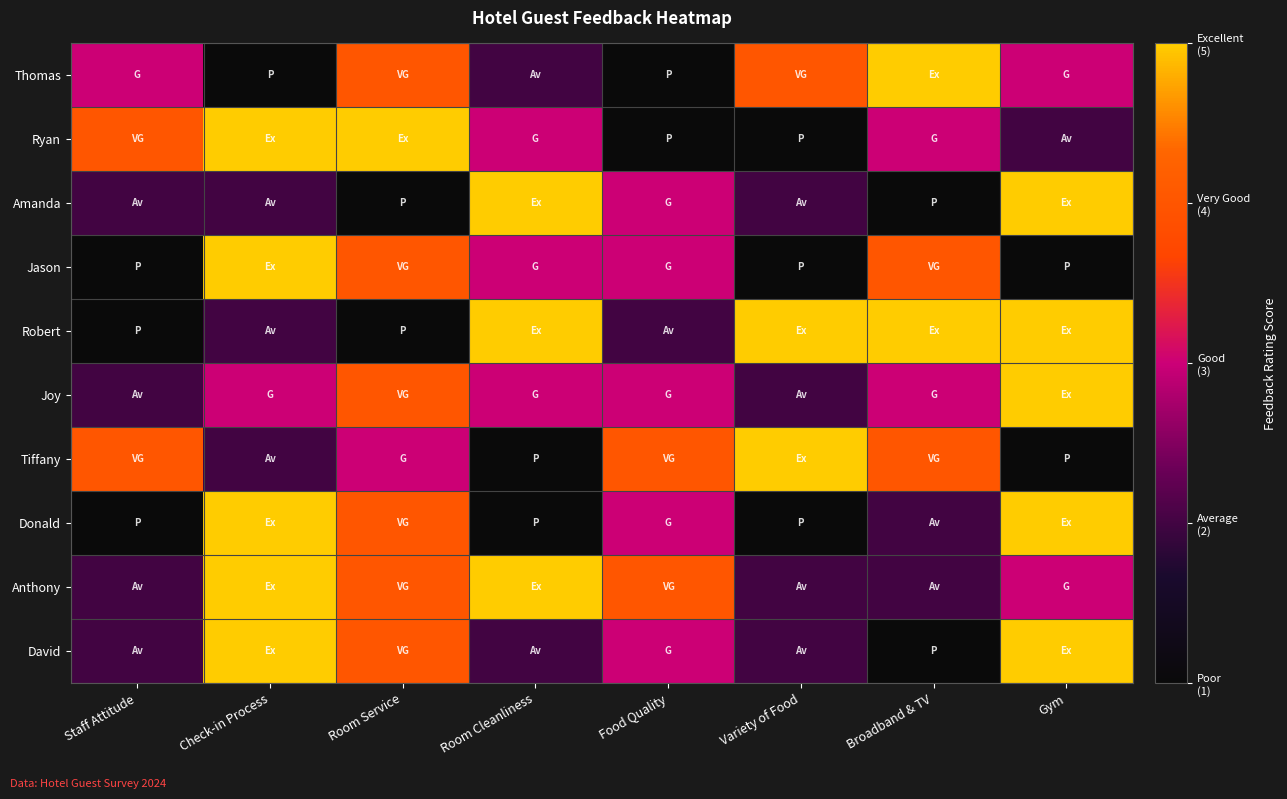

Reading left to right, extract all data points from this chart.

Thomas: Staff Attitude=3	Check-in Process=1	Room Service=4	Room Cleanliness=2	Food Quality=1	Variety of Food=4	Broadband & TV=5	Gym=3
Ryan: Staff Attitude=4	Check-in Process=5	Room Service=5	Room Cleanliness=3	Food Quality=1	Variety of Food=1	Broadband & TV=3	Gym=2
Amanda: Staff Attitude=2	Check-in Process=2	Room Service=1	Room Cleanliness=5	Food Quality=3	Variety of Food=2	Broadband & TV=1	Gym=5
Jason: Staff Attitude=1	Check-in Process=5	Room Service=4	Room Cleanliness=3	Food Quality=3	Variety of Food=1	Broadband & TV=4	Gym=1
Robert: Staff Attitude=1	Check-in Process=2	Room Service=1	Room Cleanliness=5	Food Quality=2	Variety of Food=5	Broadband & TV=5	Gym=5
Joy: Staff Attitude=2	Check-in Process=3	Room Service=4	Room Cleanliness=3	Food Quality=3	Variety of Food=2	Broadband & TV=3	Gym=5
Tiffany: Staff Attitude=4	Check-in Process=2	Room Service=3	Room Cleanliness=1	Food Quality=4	Variety of Food=5	Broadband & TV=4	Gym=1
Donald: Staff Attitude=1	Check-in Process=5	Room Service=4	Room Cleanliness=1	Food Quality=3	Variety of Food=1	Broadband & TV=2	Gym=5
Anthony: Staff Attitude=2	Check-in Process=5	Room Service=4	Room Cleanliness=5	Food Quality=4	Variety of Food=2	Broadband & TV=2	Gym=3
David: Staff Attitude=2	Check-in Process=5	Room Service=4	Room Cleanliness=2	Food Quality=3	Variety of Food=2	Broadband & TV=1	Gym=5